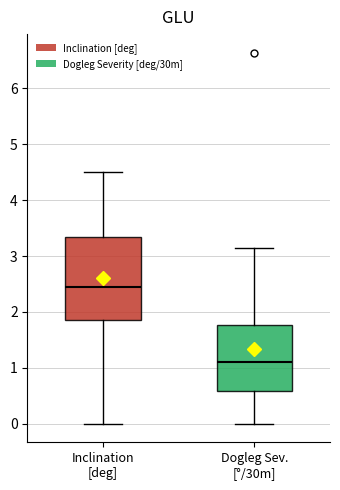

Reading left to right, transcribe this box plot: for each box, give where its median line is, the range the box spans, and where its two whiskers end, as read against the y-axis. The values are not printed on the chart, so give them approximately, as read against the axis.

Inclination [deg]: median 2.5, box 1.9 to 3.3, whiskers 0.0 to 4.5
Dogleg Sev. [°/30m]: median 1.1, box 0.6 to 1.8, whiskers 0.0 to 3.2